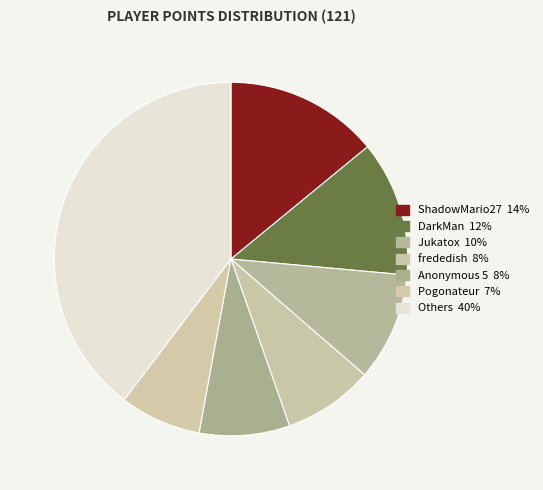

How many slices are in this pie chart?

7